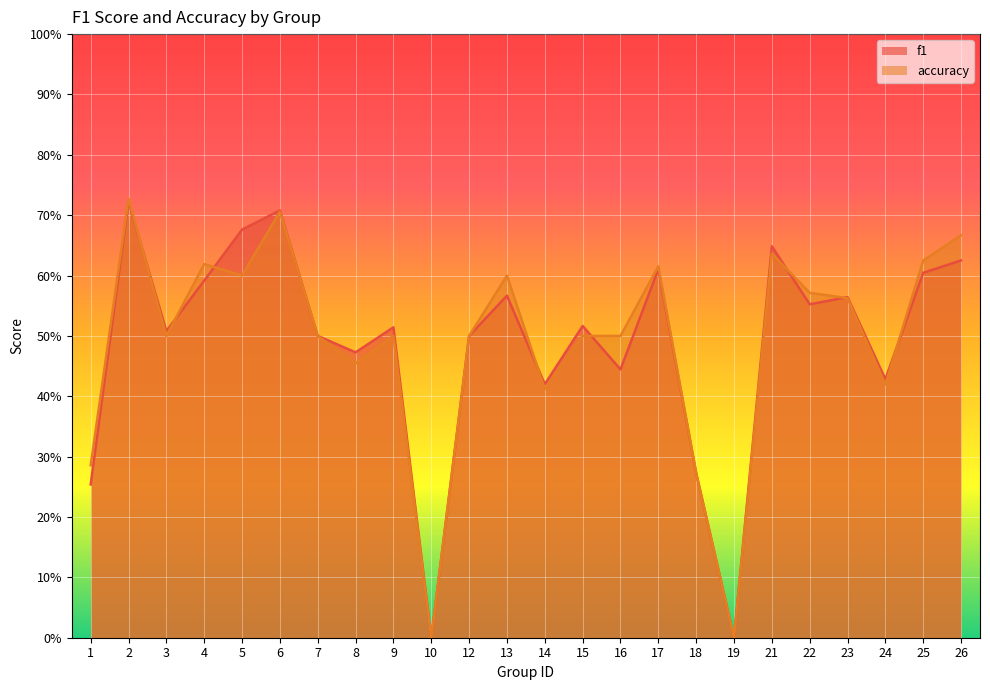

Which has a higher value, 5 or 25?

5